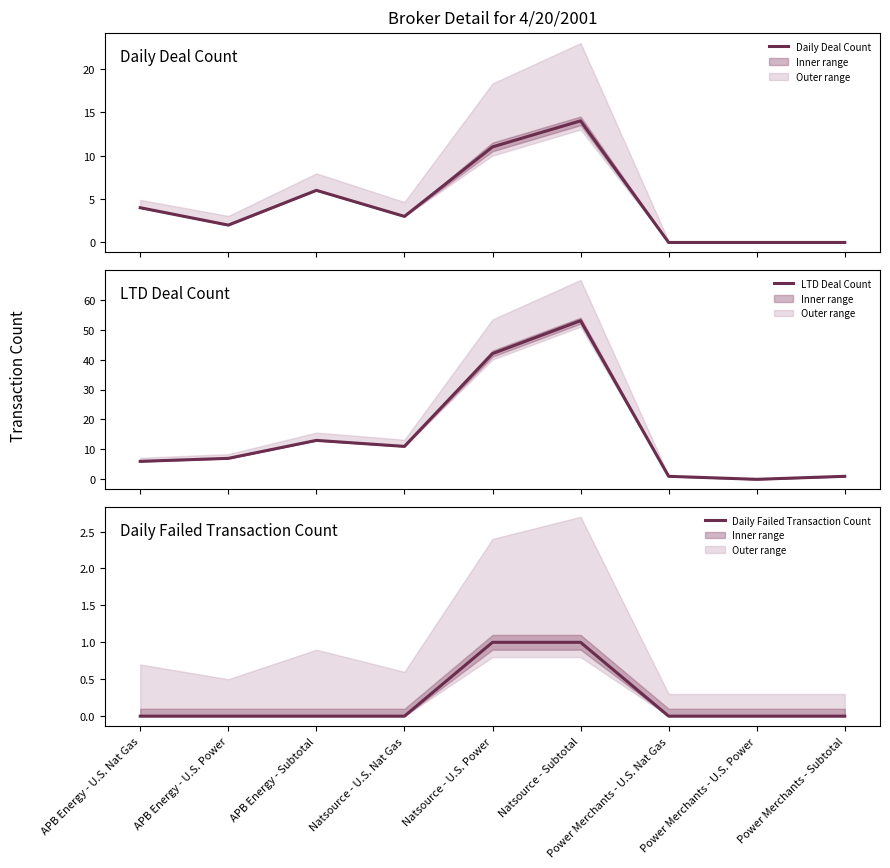

What position from the left is APB Energy - Subtotal?

3